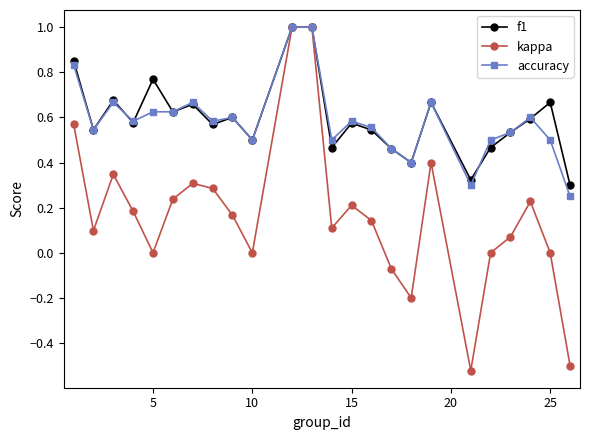

Which series has the widest spread of values?

kappa